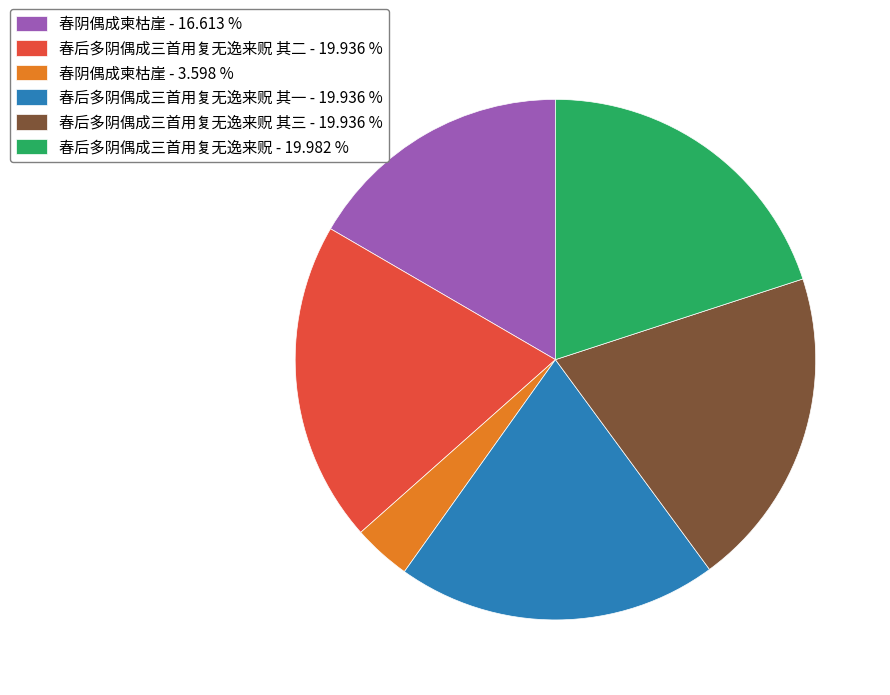

Combined, do 春阴偶成柬枯崖 - 16.613 % and 春后多阴偶成三首用复无逸来贶 - 19.982 % account for over 50%?

No